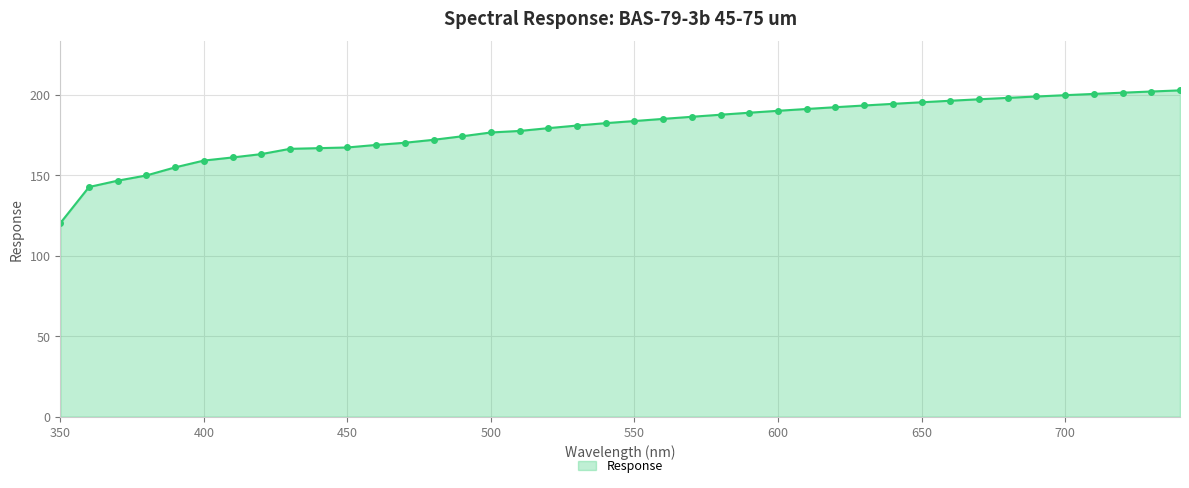

What is the maximum value shown in the chart?

202.8